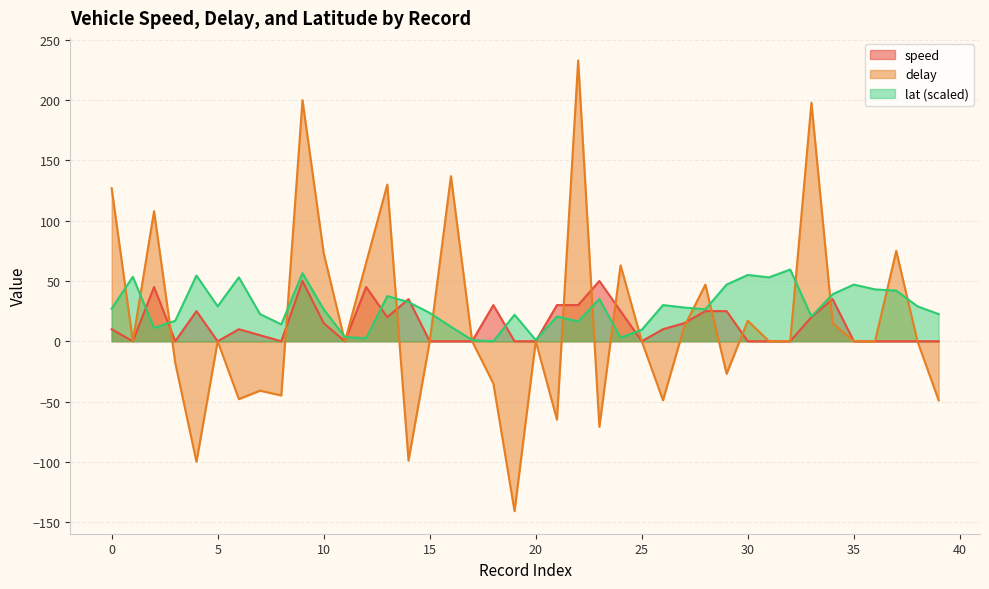

The speed series shows 3.8 at 6. True or false?

False